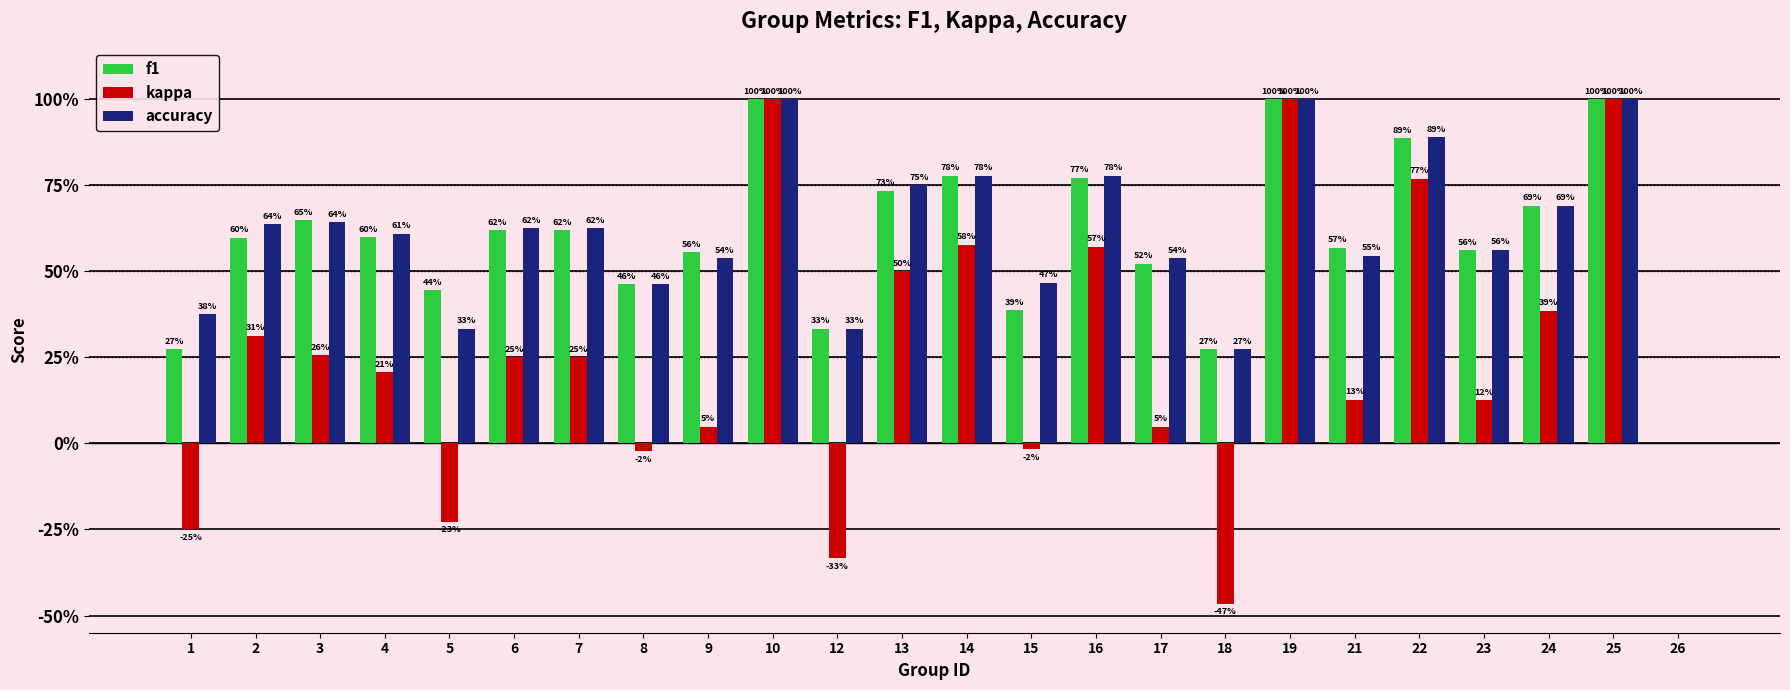

The value of f1 at 17 is 0.5. True or false?

True